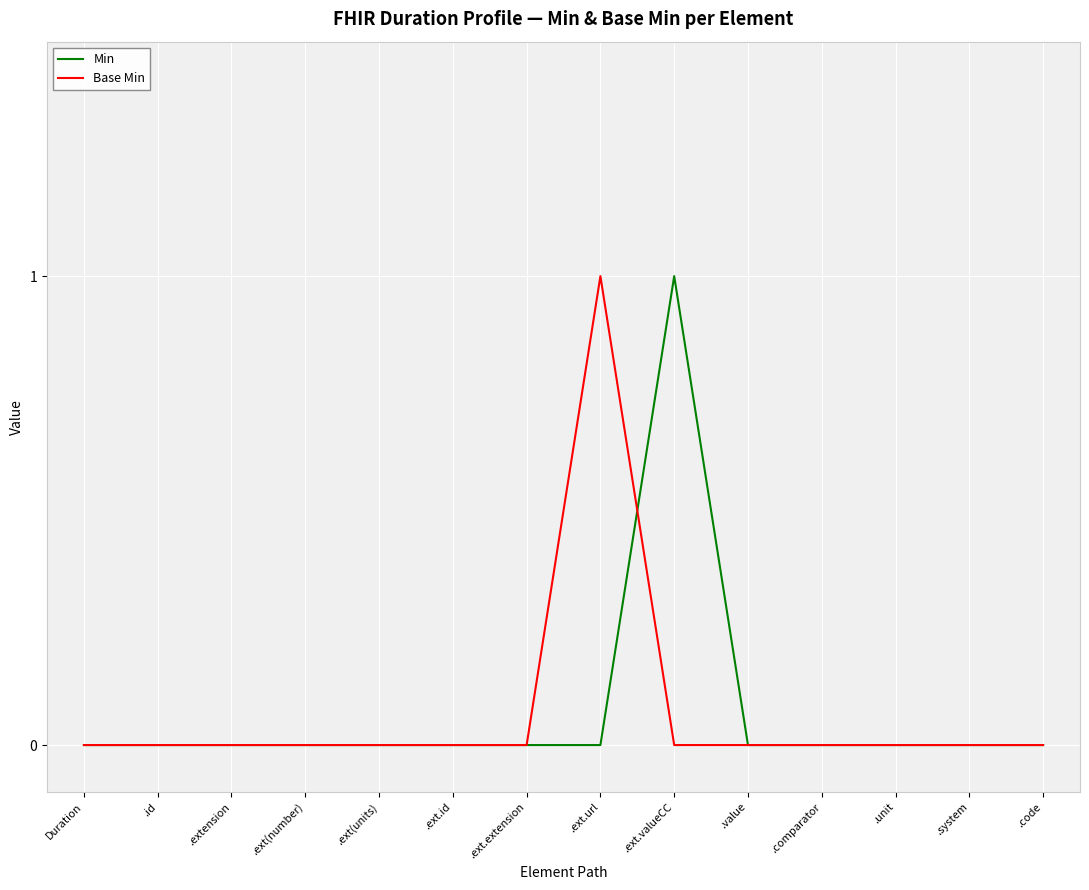

Reading left to right, extract all data points from this chart.

Min: 0	0	0	0	0	0	0	0	1	0	0	0	0	0
Base Min: 0	0	0	0	0	0	0	1	0	0	0	0	0	0